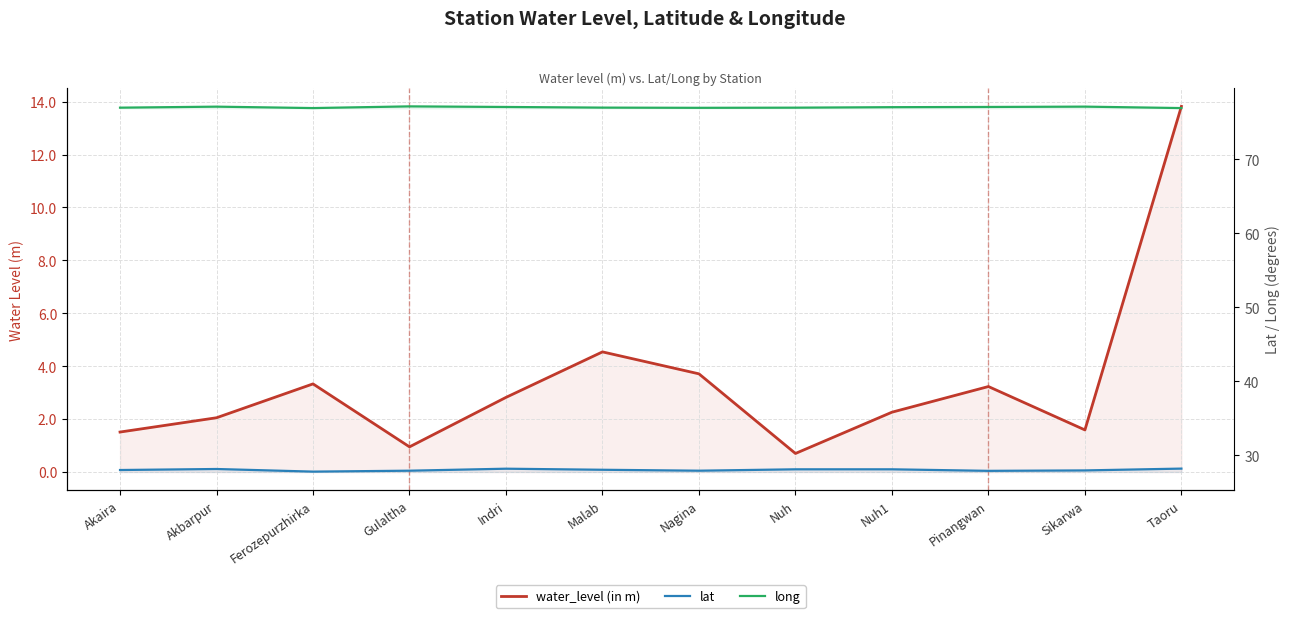

Which series has the widest spread of values?

water_level (in m)